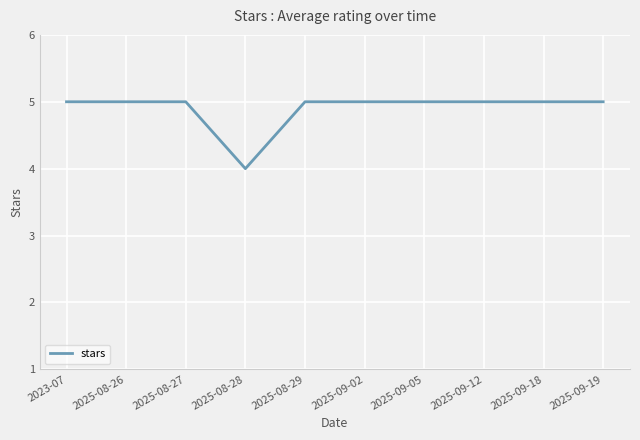

What is the sum of all values?

49